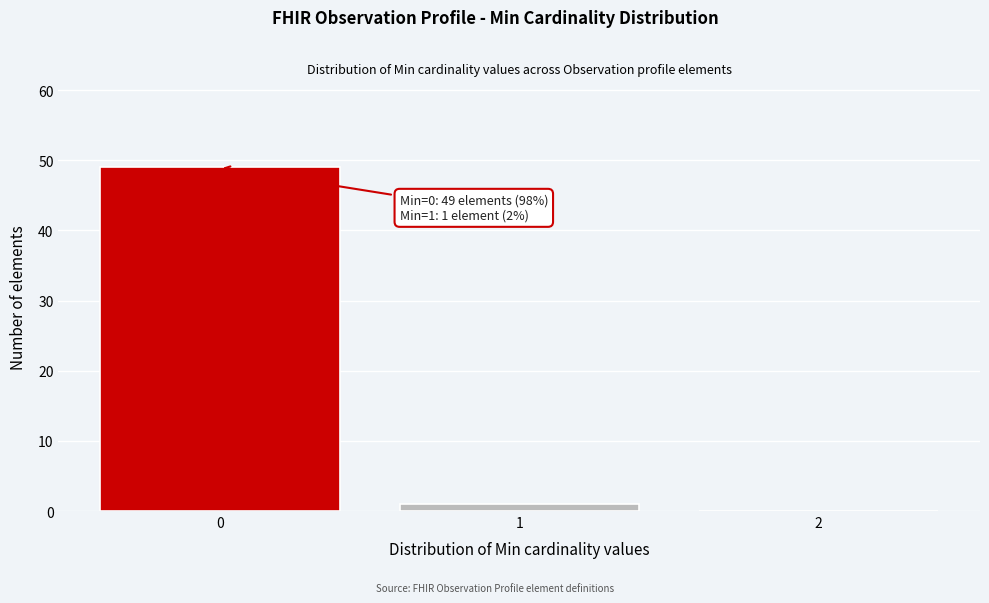

Over which range of the x-axis is the bar tallest?

-0.5 to 0.5